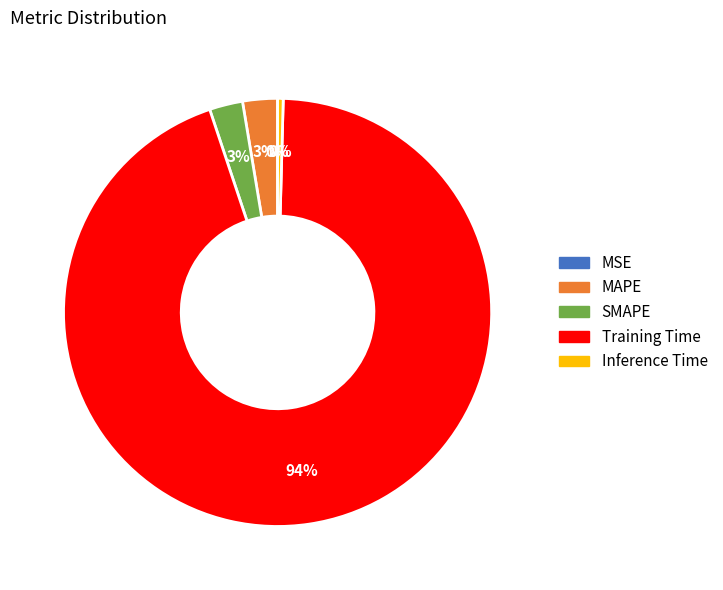

Combined, do SMAPE and Training Time account for over 50%?

Yes